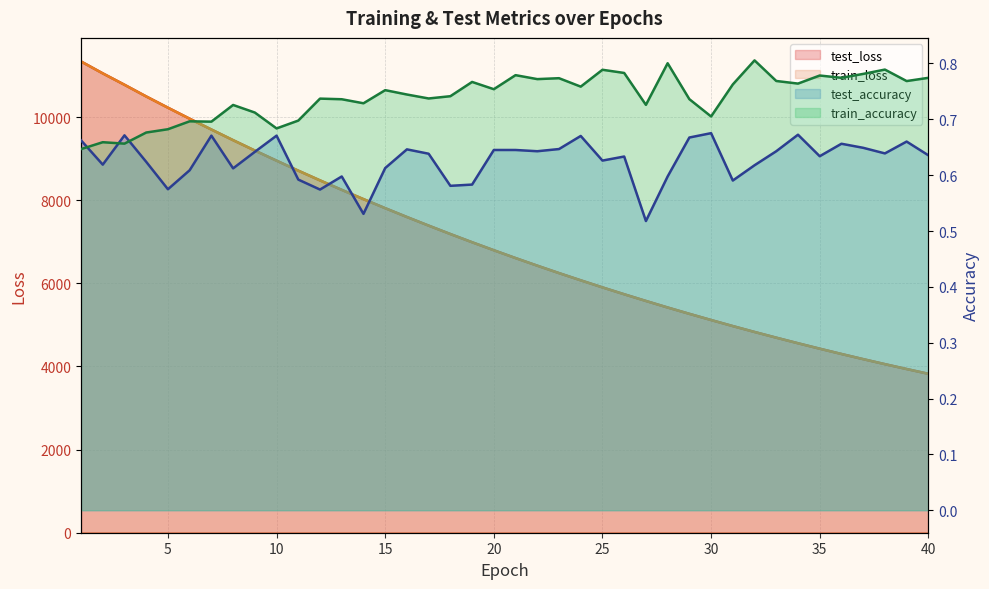

What is the difference between the highest and lowest values at 4?

10496.0